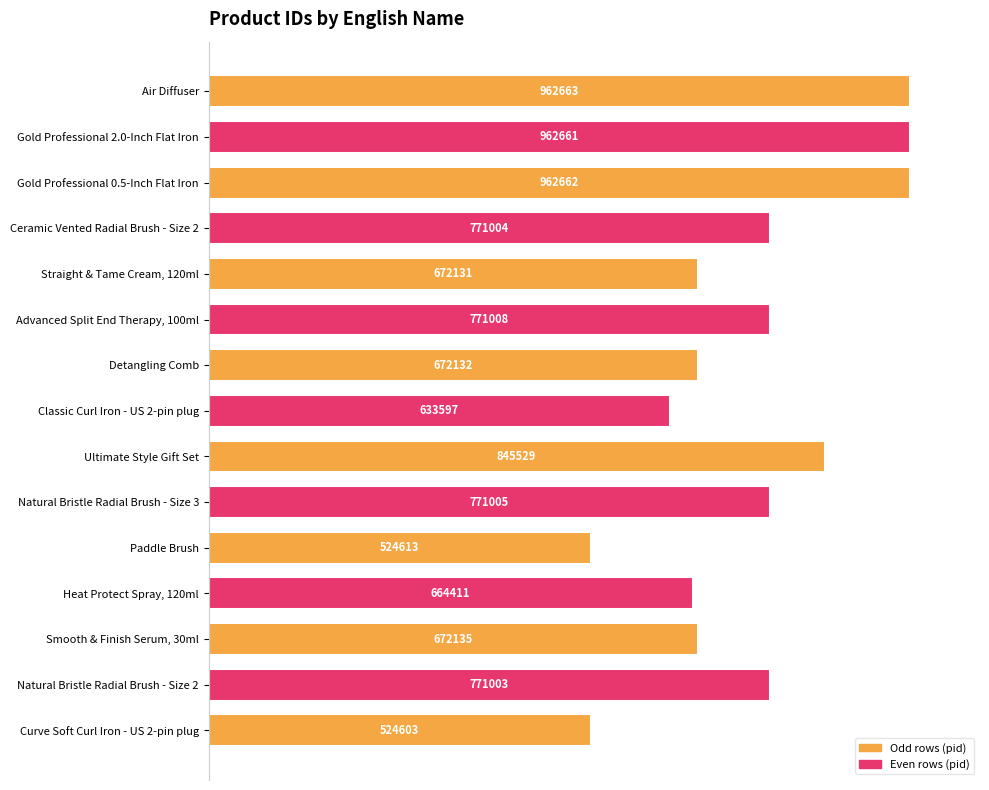

How many bars are there in total?

15